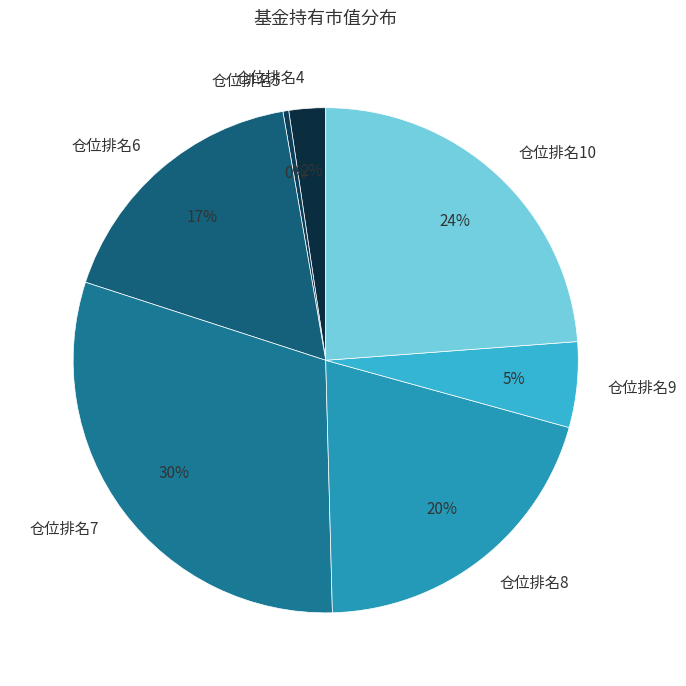

Do 仓位排名8 and 仓位排名9 together represent more than half of the pie?

No